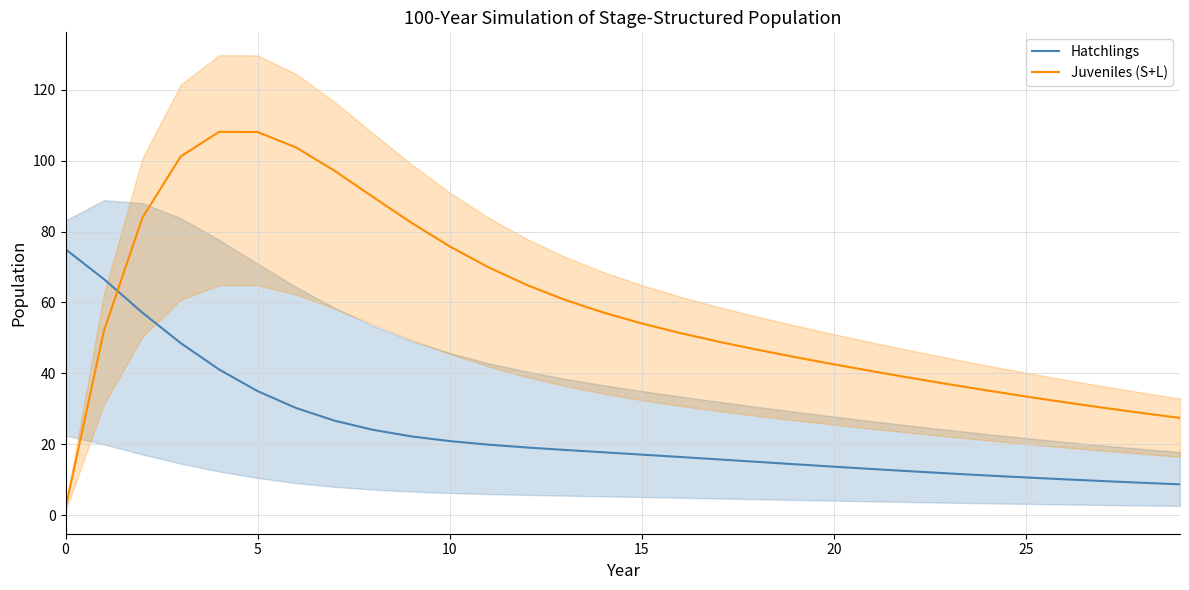

True or false: Juveniles (S+L) has more than 1 points higher than both neighbors.

False